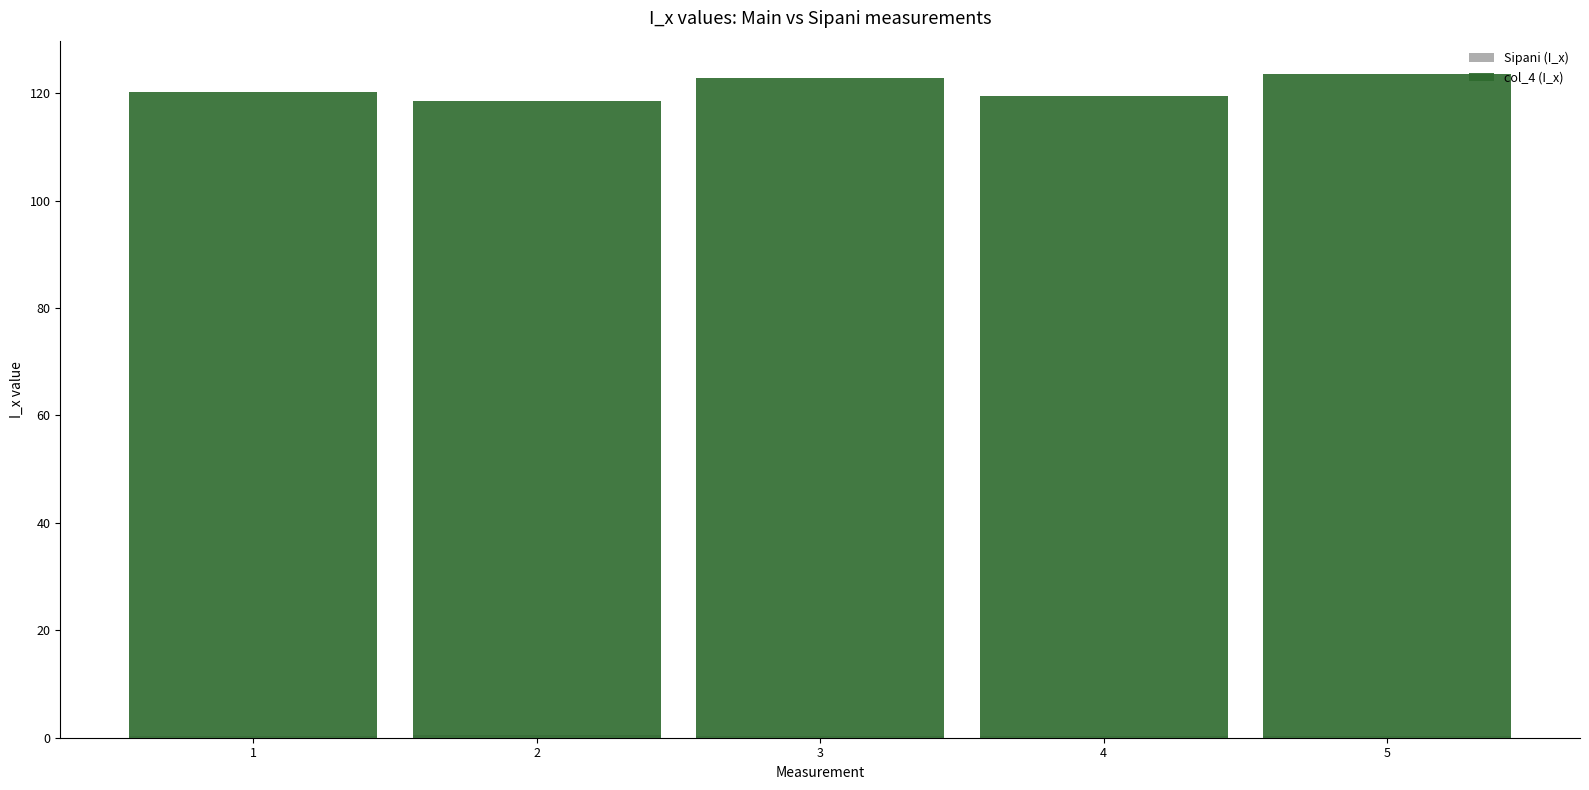

Reading left to right, transcribe all the data shown in this chart.

Sipani (I_x): 1=0.4	2=0.5	3=0.4	4=0.3	5=0.4
col_4 (I_x): 1=120.2	2=118.5	3=122.8	4=119.5	5=123.6